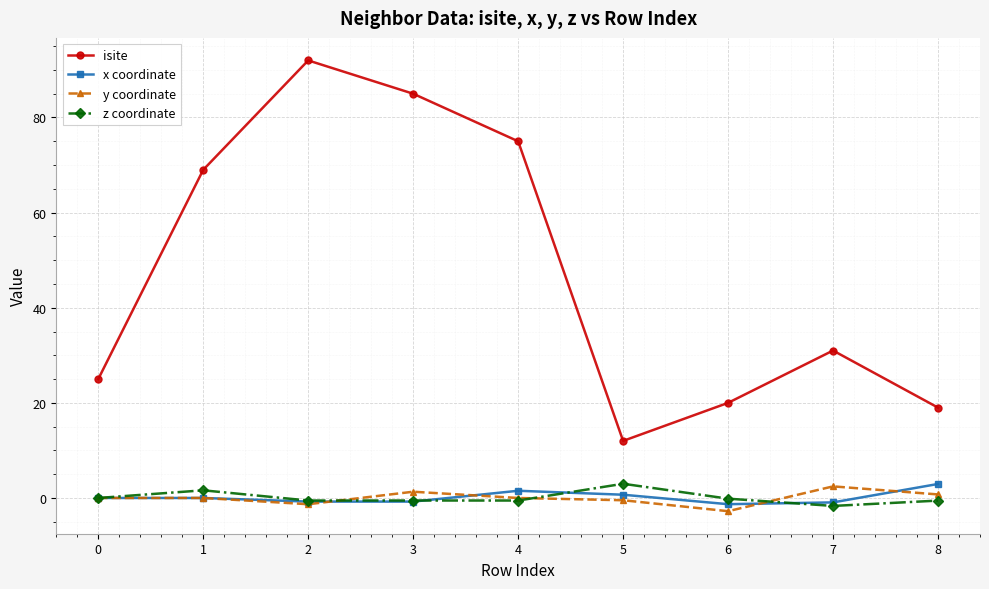

True or false: z coordinate and isite cross at least once.

False